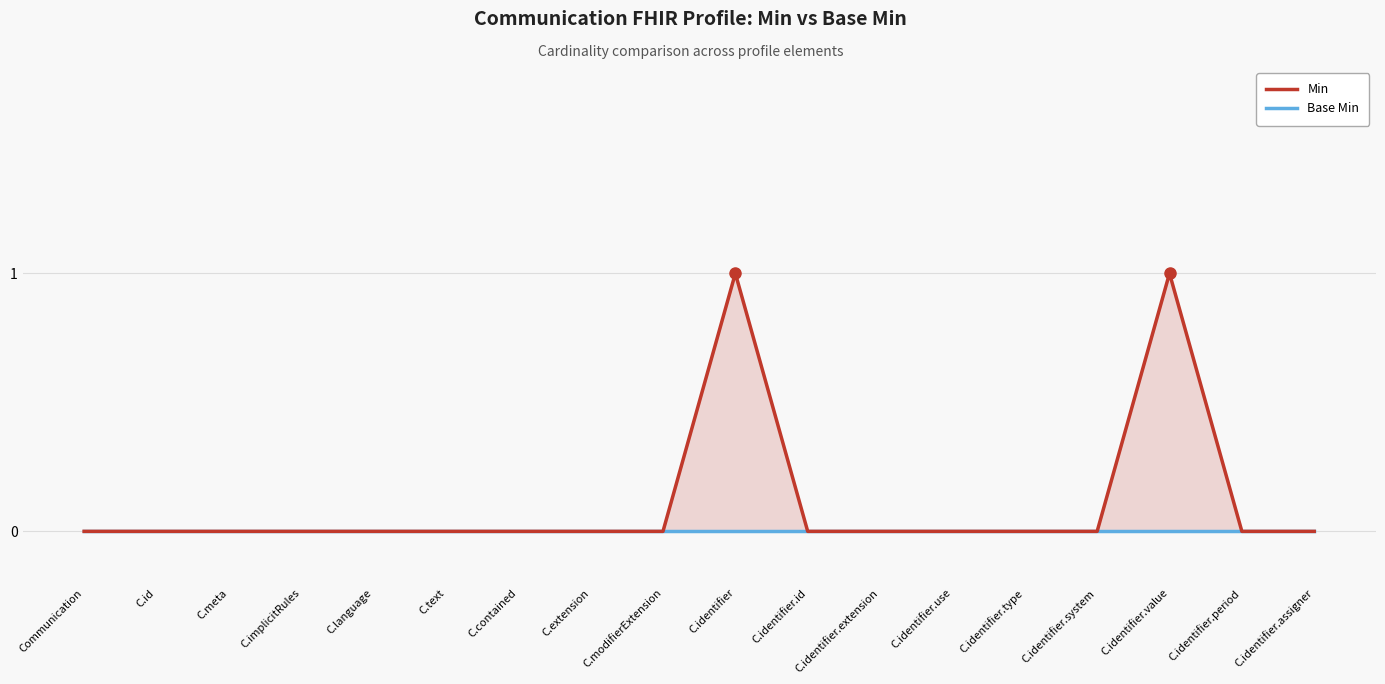

What is the sum of all Min values?

2